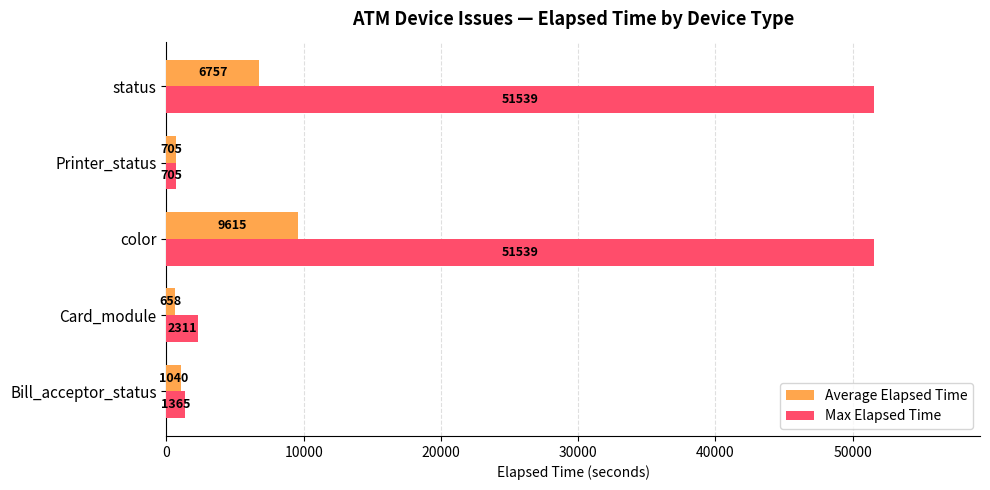

What is the minimum value for Max Elapsed Time?

705.0